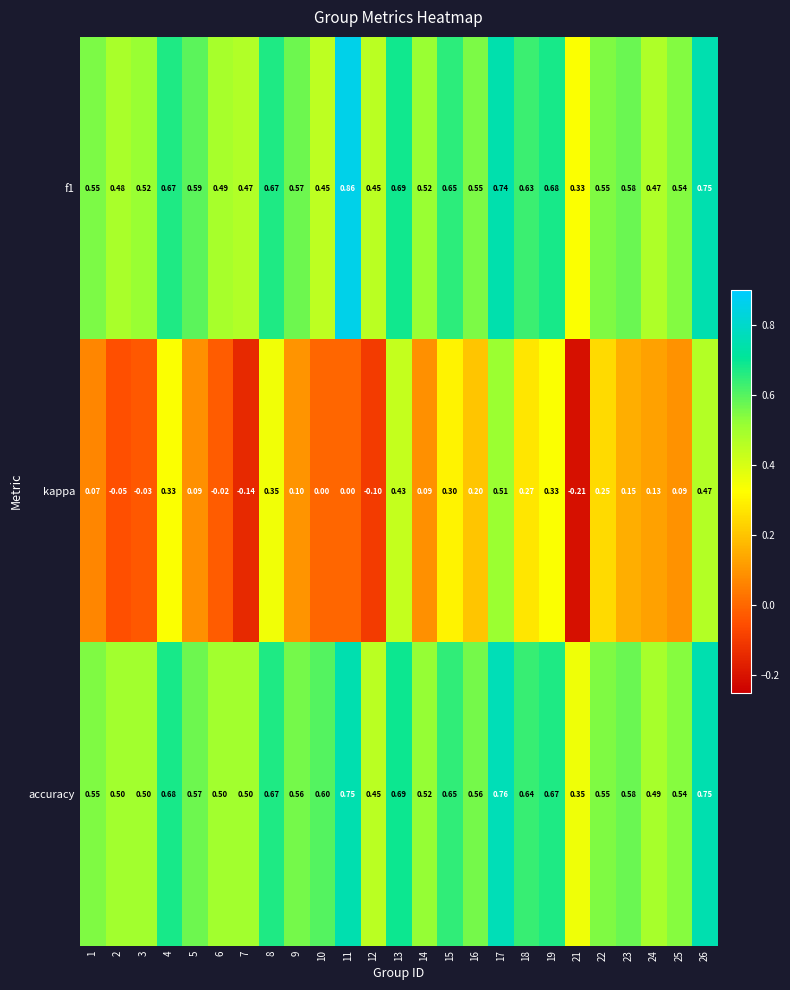

Which series has the largest total across all categories?

accuracy